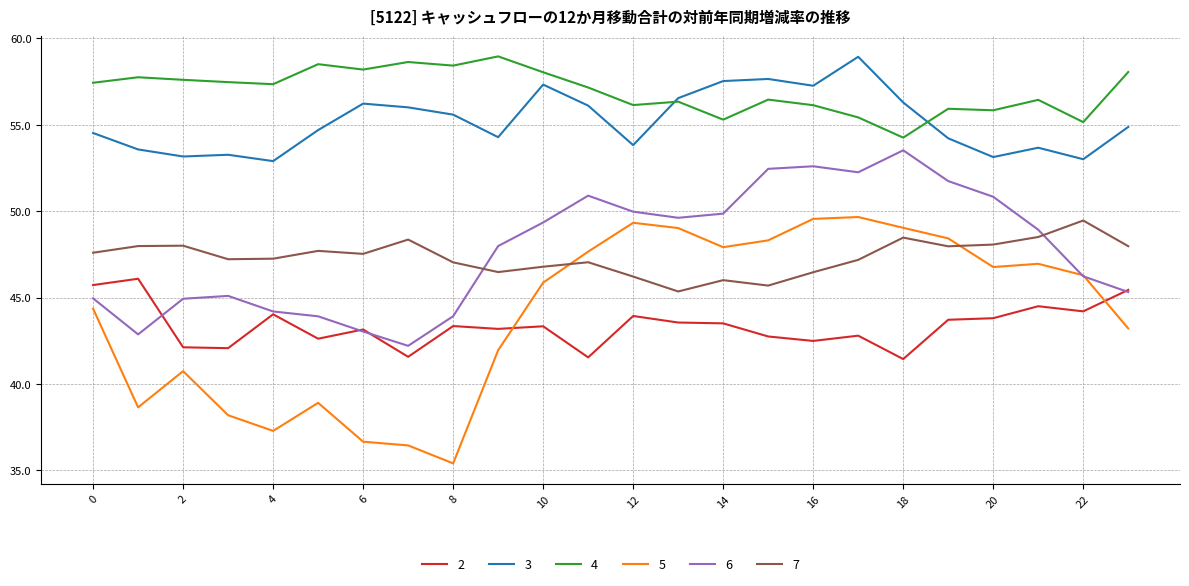

True or false: 6 and 4 intersect in this chart.

False